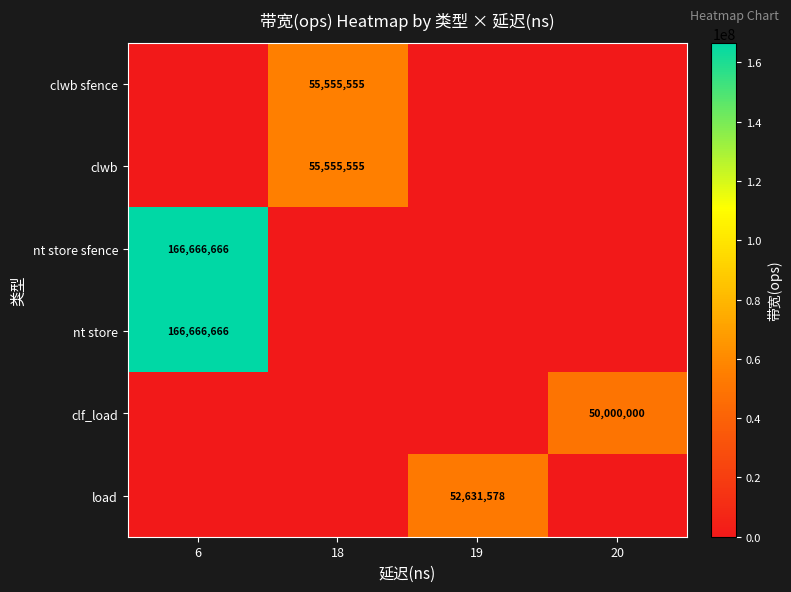

True or false: clf_load has a value of 50000000 at 20.

True